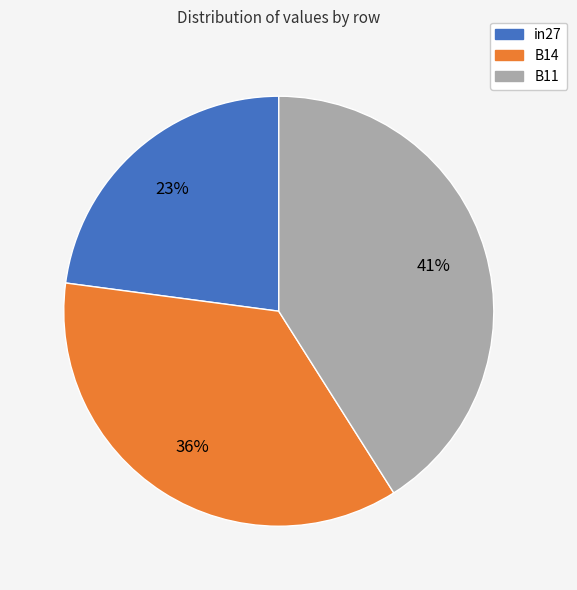

Which category has the smallest portion of the pie?

in27